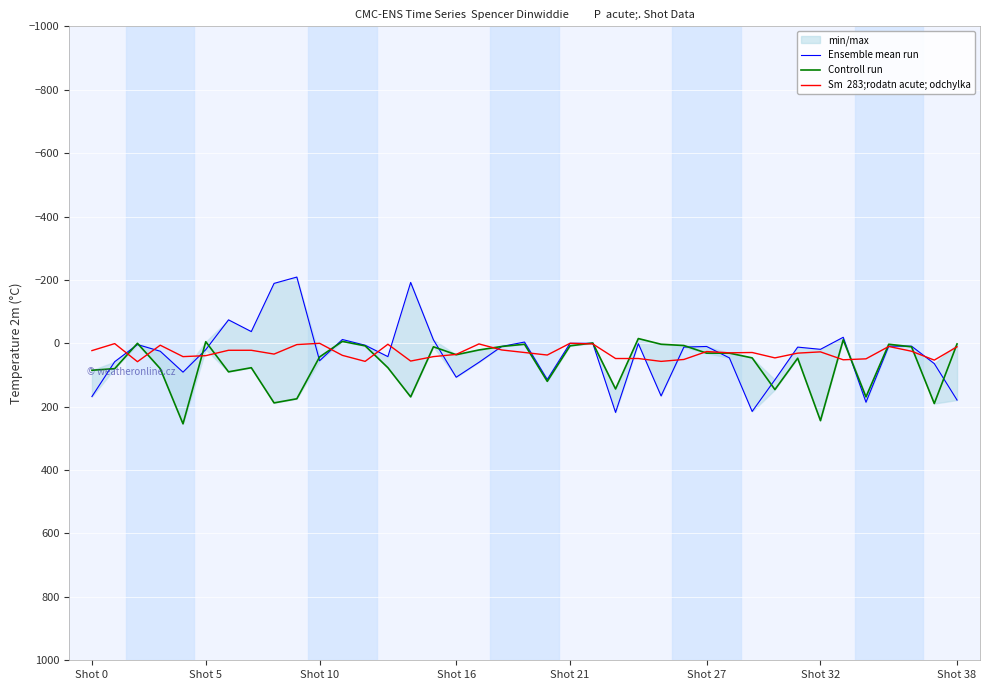

What is the minimum value shown in the chart?

-209